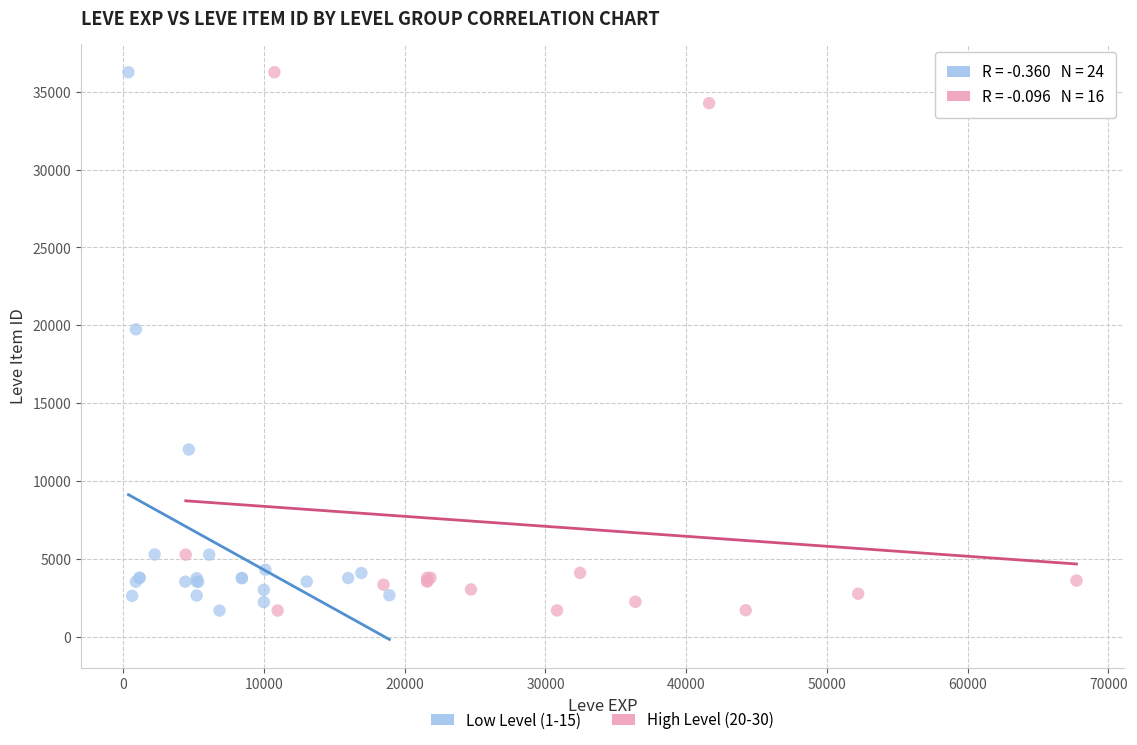

What are all the series names shown in the legend?

Low Level (1-15), High Level (20-30)